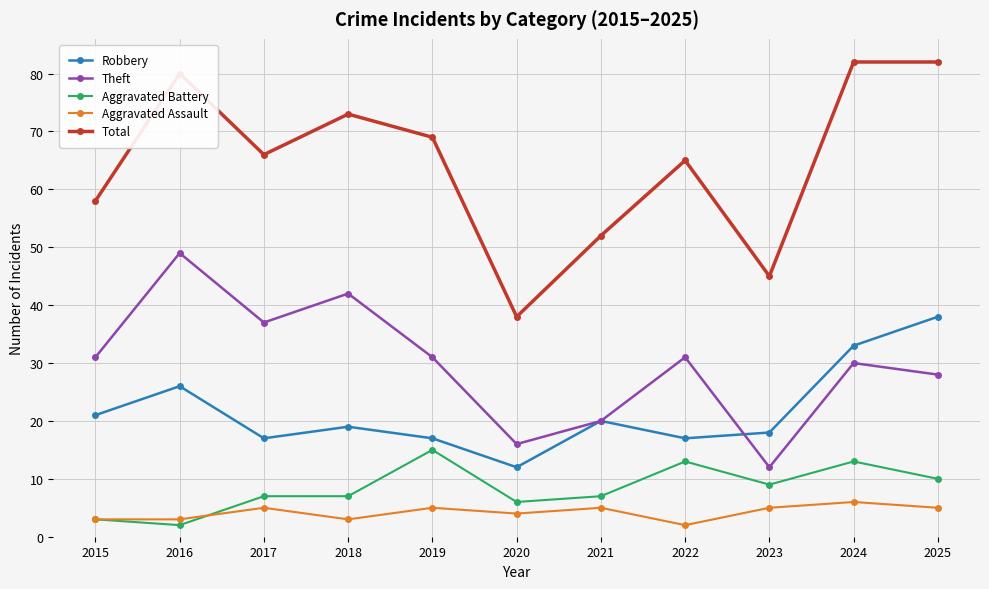

What are all the series names shown in the legend?

Robbery, Theft, Aggravated Battery, Aggravated Assault, Total